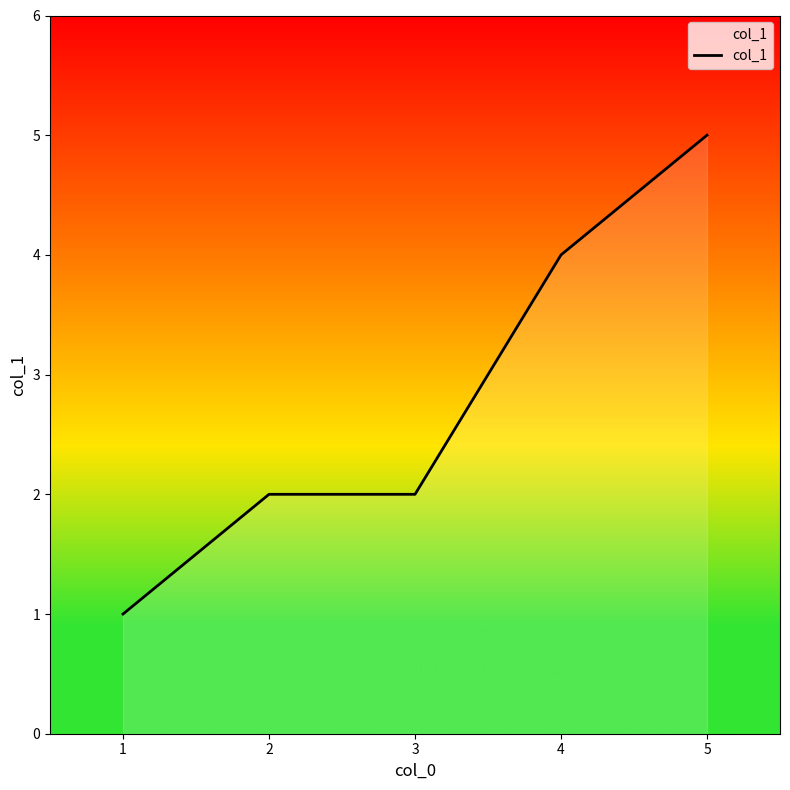

How many values are between 2 and 4?

3